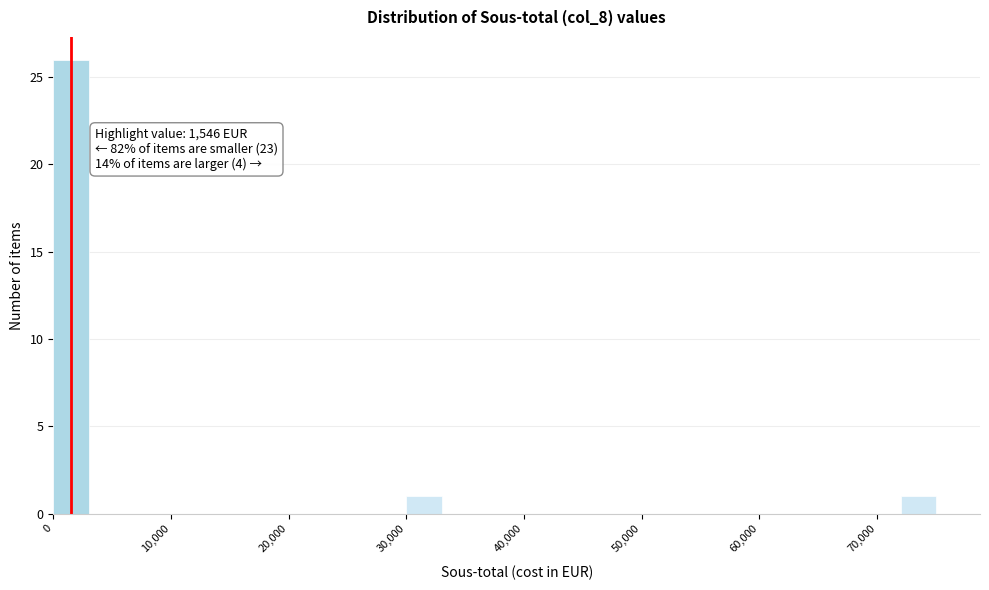

Around what value on the x-axis is the tallest bar? Give the approximate position of its centre, as read against the axis.

2000